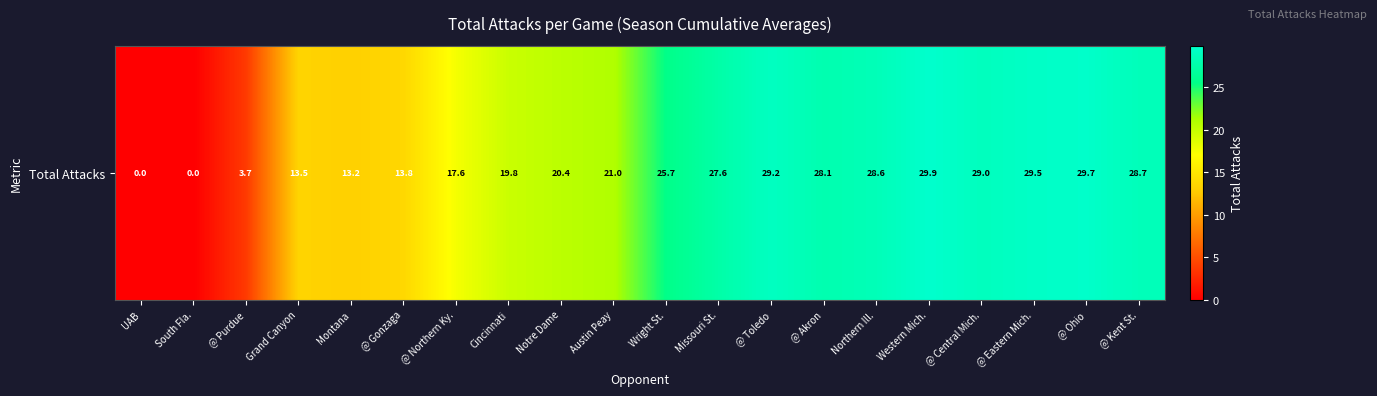

List the labels in order of value, largest first.

Western Mich., @ Ohio, @ Eastern Mich., @ Toledo, @ Central Mich., @ Kent St., Northern Ill., @ Akron, Missouri St., Wright St., Austin Peay, Notre Dame, Cincinnati, @ Northern Ky., @ Gonzaga, Grand Canyon, Montana, @ Purdue, UAB, South Fla.